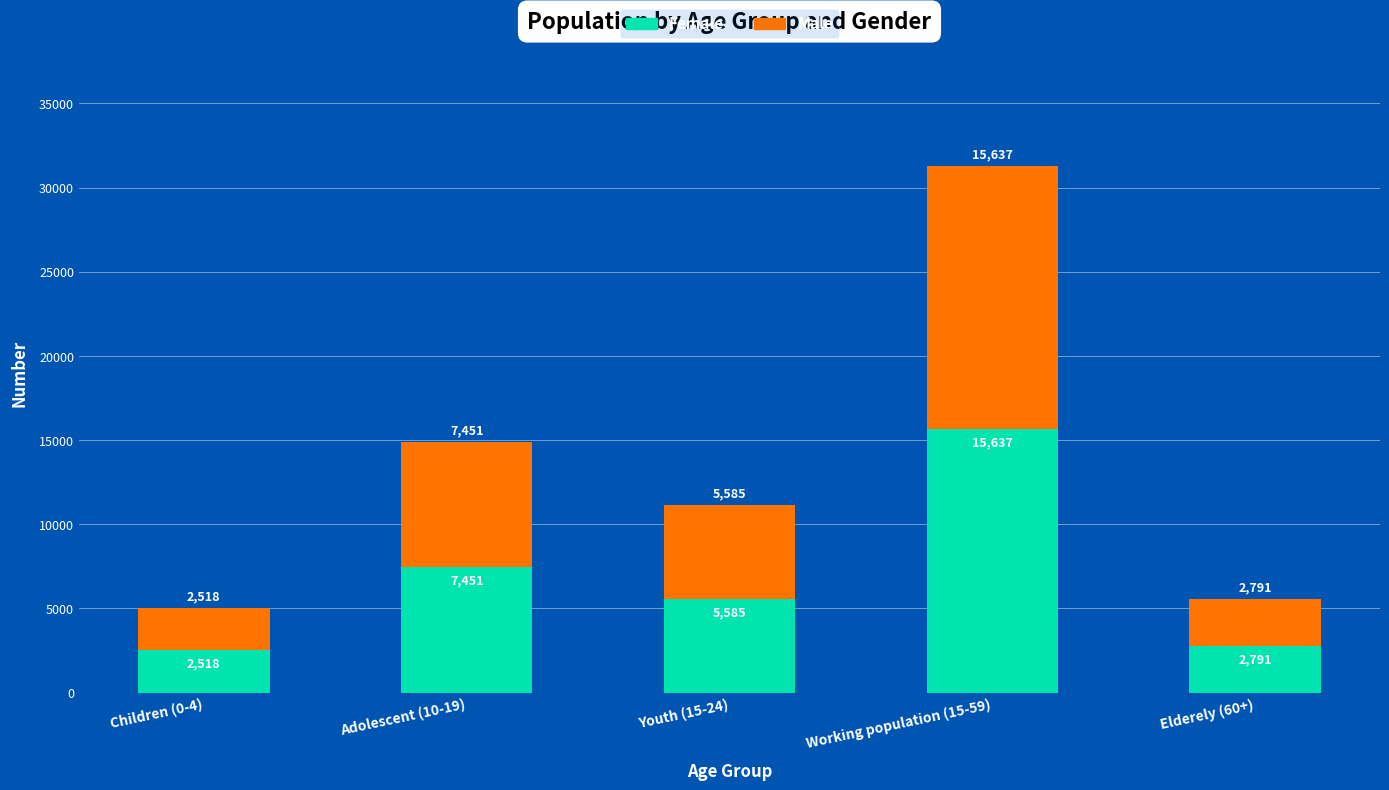

What is the total value across all series at Youth (15-24)?

11170